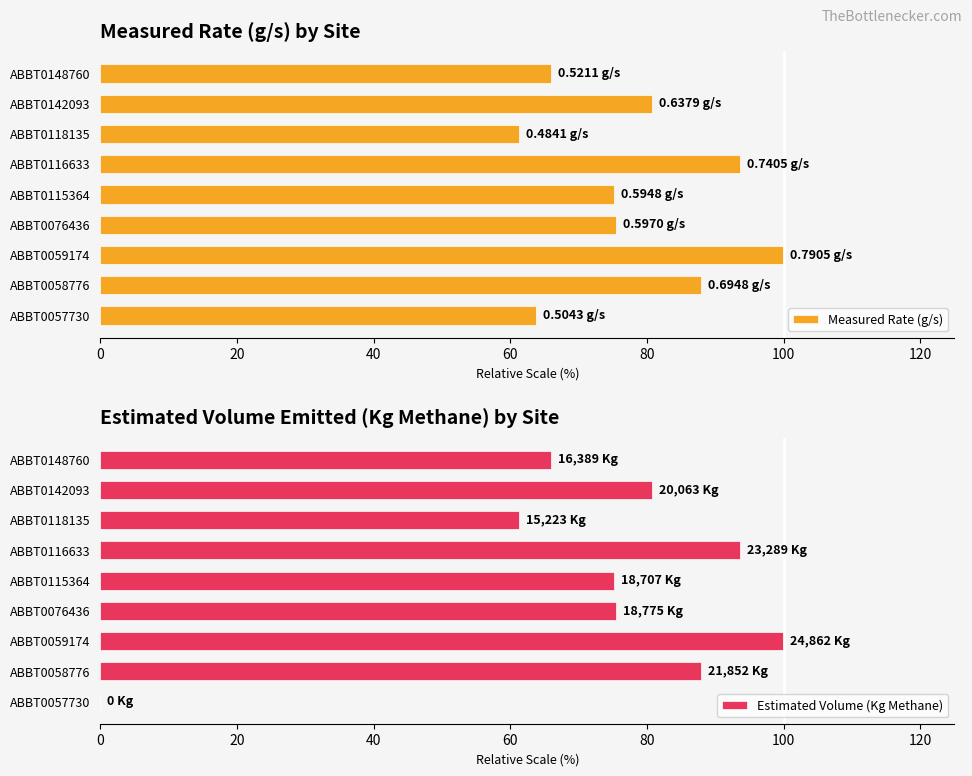

Reading right to left, what are all the values shown in this chart?

Measured Rate (g/s): 65.9	80.7	61.2	93.7	75.2	75.5	100.0	87.9	63.8
Estimated Volume (Kg Methane): 65.9	80.7	61.2	93.7	75.2	75.5	100.0	87.9	0.0